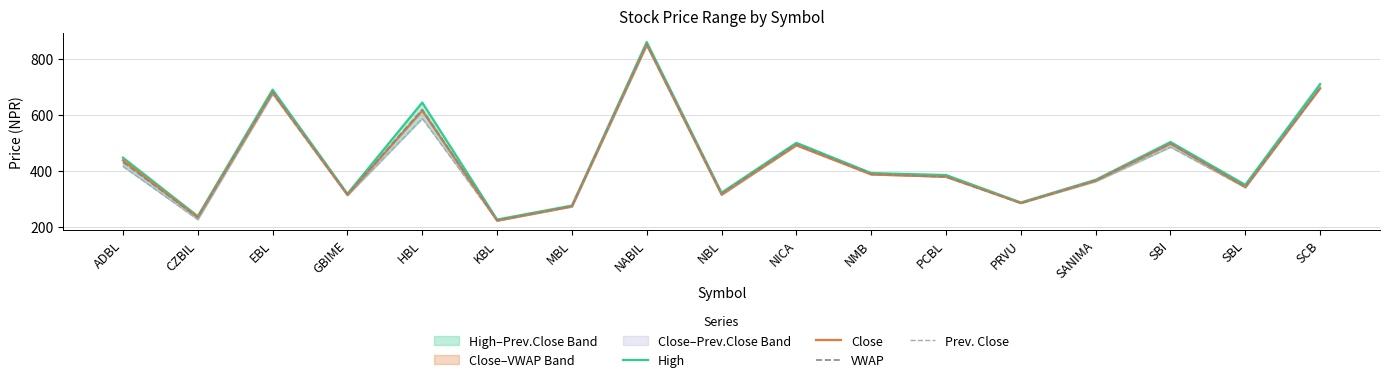

Reading left to right, transcribe all the data shown in this chart.

High: 447.0	238.0	690.0	318.0	644.0	226.0	276.0	860.0	322.0	500.0	392.0	385.0	287.0	368.0	503.0	350.0	710.0
Close: 438.0	234.0	680.0	314.0	615.0	222.0	273.0	851.0	316.0	491.0	387.0	379.0	285.0	365.0	497.0	342.0	695.0
VWAP: 431.2	233.5	681.5	316.0	619.0	223.6	273.2	852.5	318.8	495.2	388.9	378.2	284.5	365.1	497.8	343.6	696.3
Prev. Close: 416.0	226.0	674.0	312.0	587.0	222.0	272.0	848.0	313.0	493.0	388.0	381.0	285.0	362.0	485.0	340.0	699.0